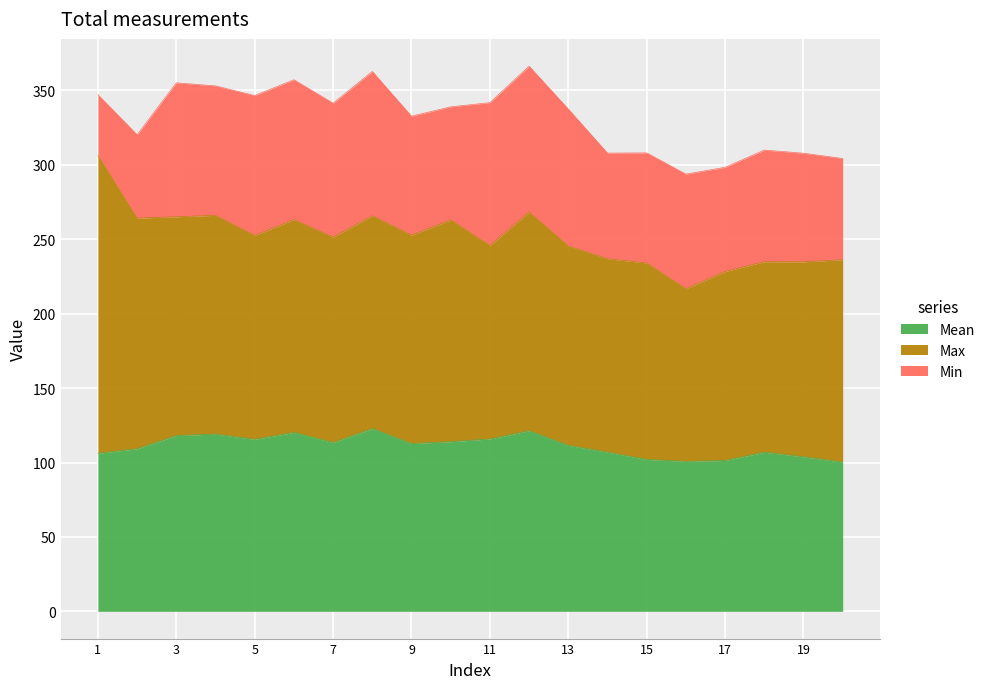

Which has a higher value, 20 or 3?

3